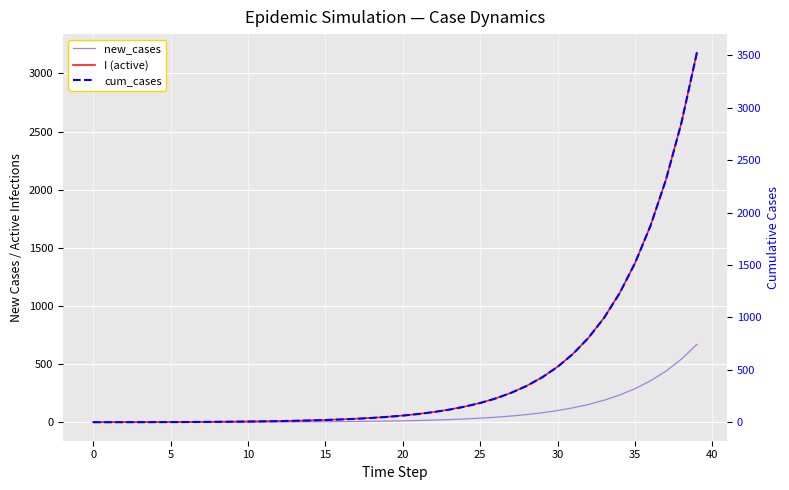

Is it true that I (active) equals 589.0 at 31?

True